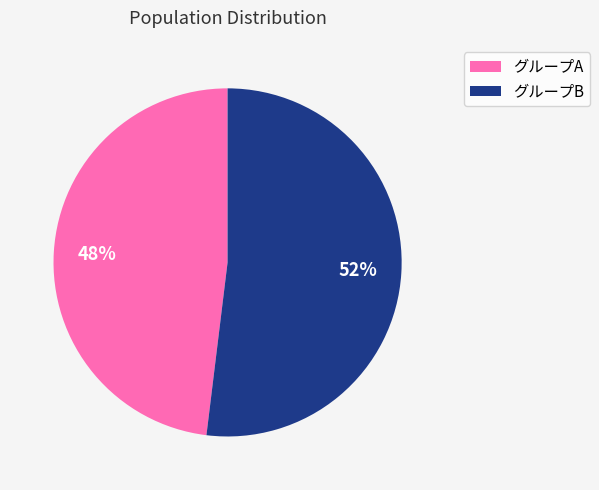

To the nearest percent, what is the difference between the largest and smallest slice percentages?

4%